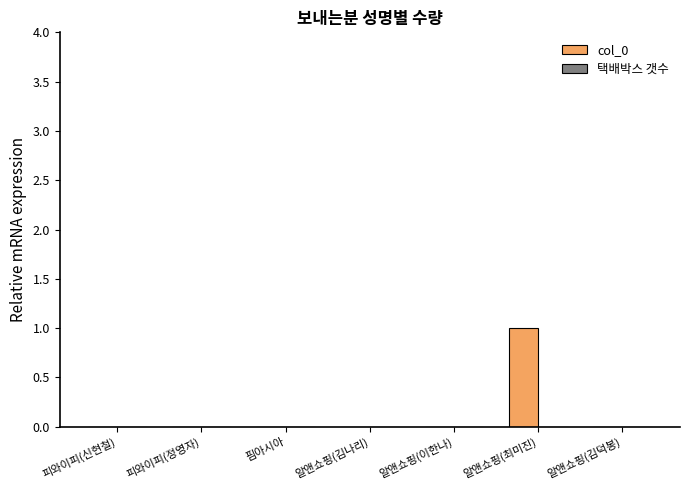

The value at 알앤쇼핑(김나리) is 0. True or false?

True